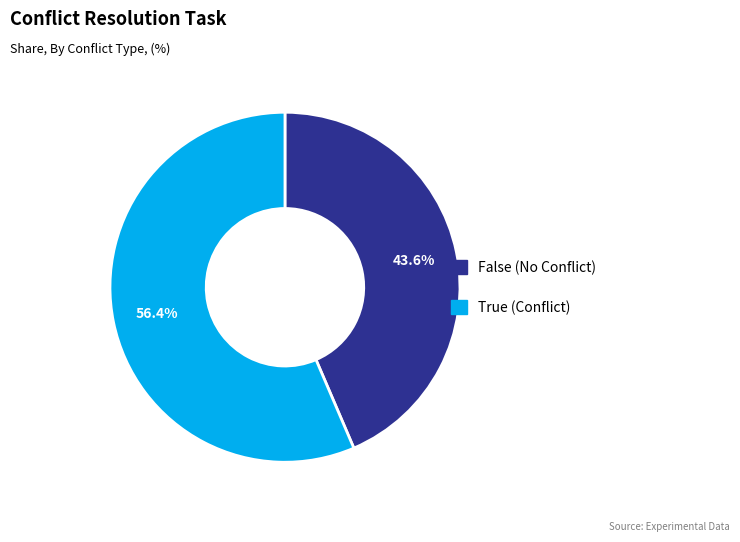

Which has a higher value, False (No Conflict) or True (Conflict)?

True (Conflict)